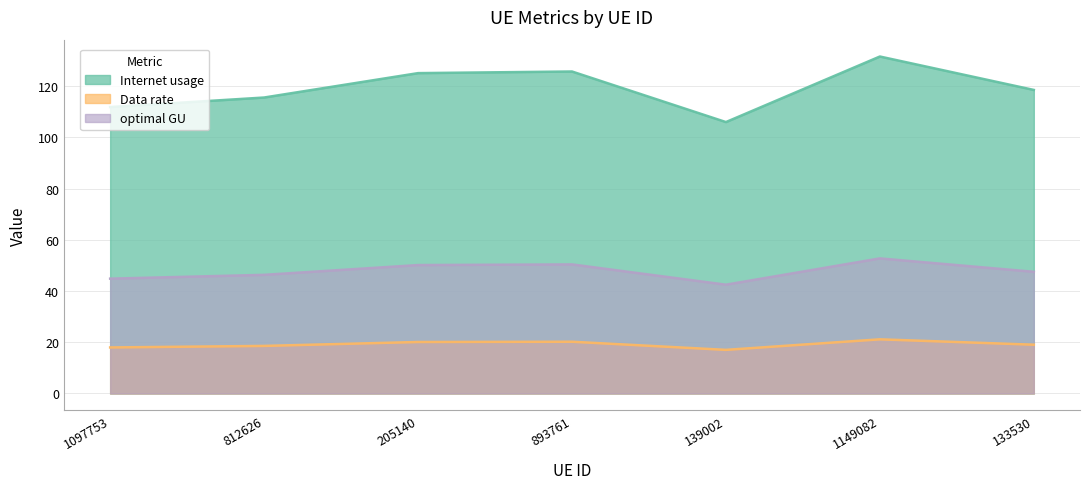

Rank the series at 205140 from highest to lowest value.

Internet usage, optimal GU, Data rate